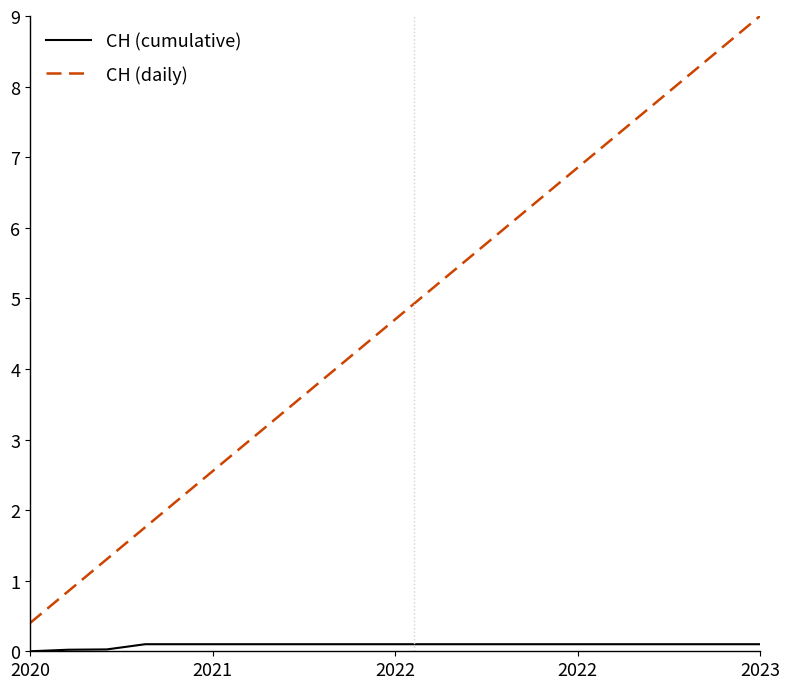

Which series has the widest spread of values?

CH (daily)